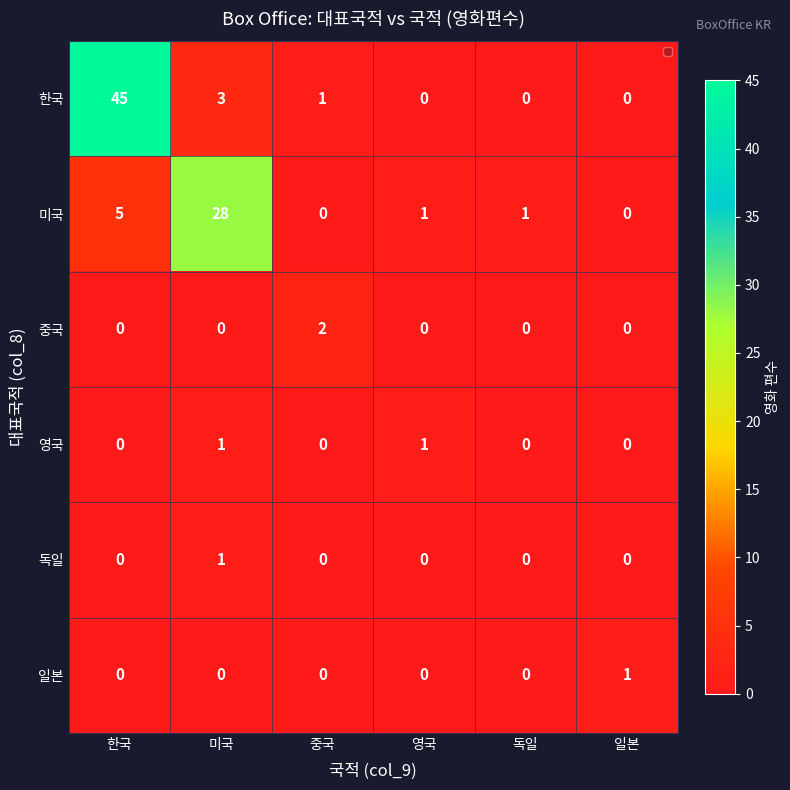

True or false: 영국 has a value of 0 at 일본.

True